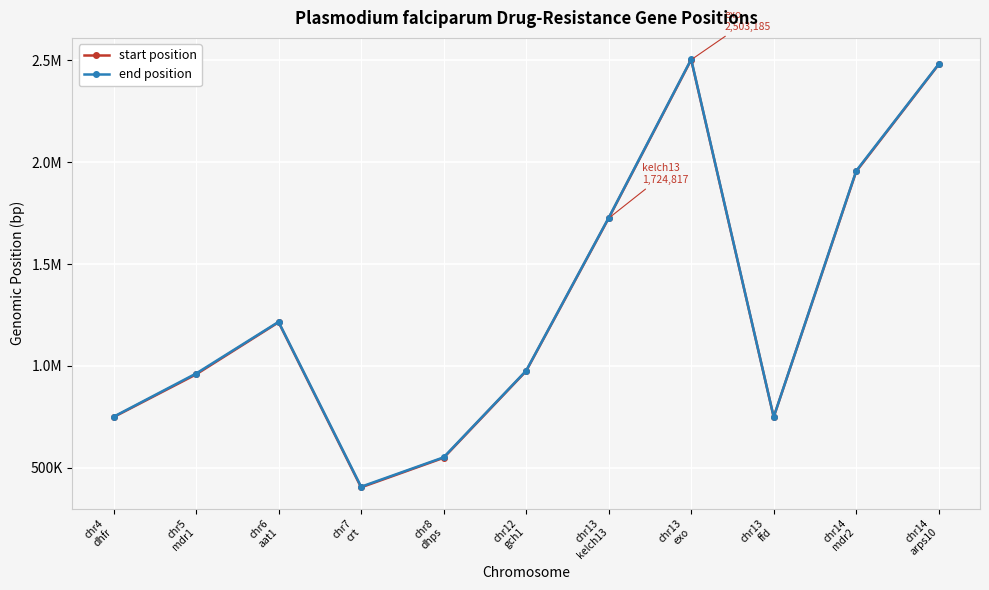

Does the chart display data point markers on the line(s)?

Yes